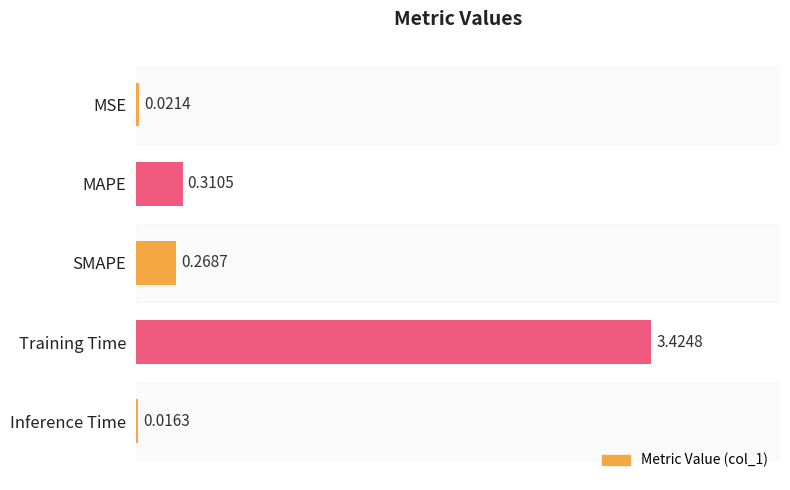

Between SMAPE and Inference Time, which is larger?

SMAPE